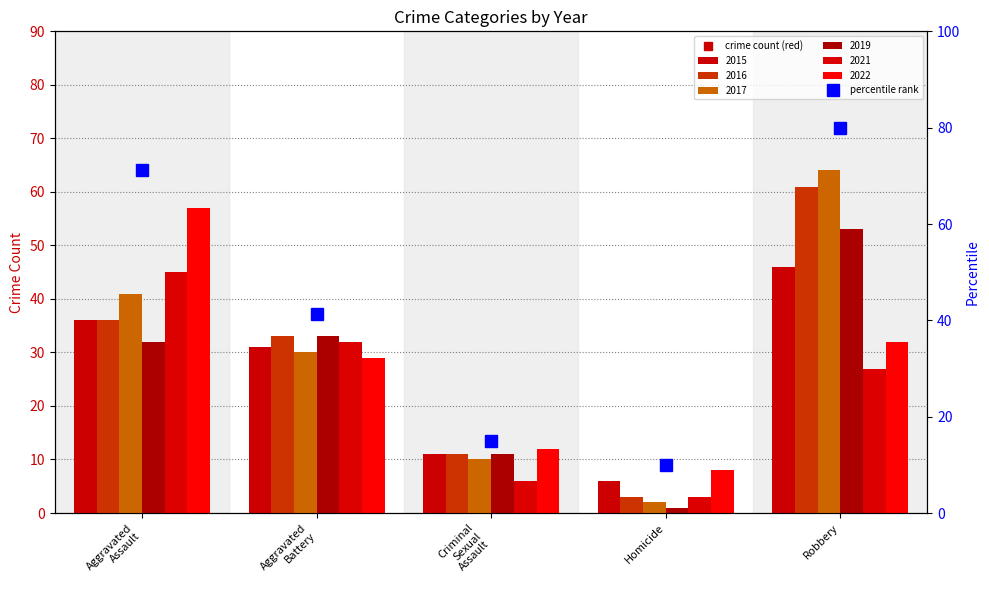

Reading left to right, transcribe all the data shown in this chart.

2015: 36	31	11	6	46
2016: 36	33	11	3	61
2017: 41	30	10	2	64
2019: 32	33	11	1	53
2021: 45	32	6	3	27
2022: 57	29	12	8	32